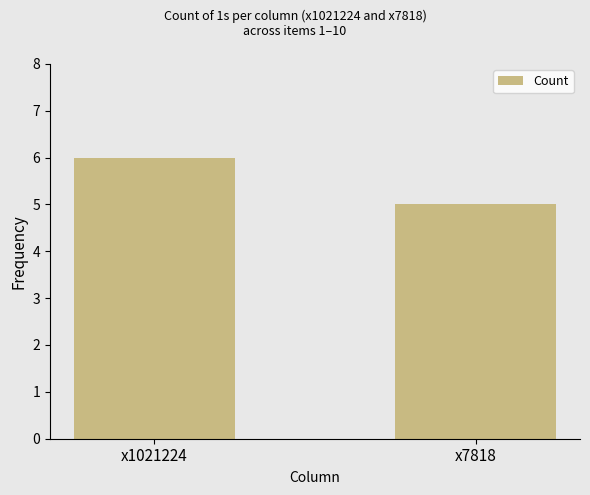

Is it true that the value at x7818 is 5?

True